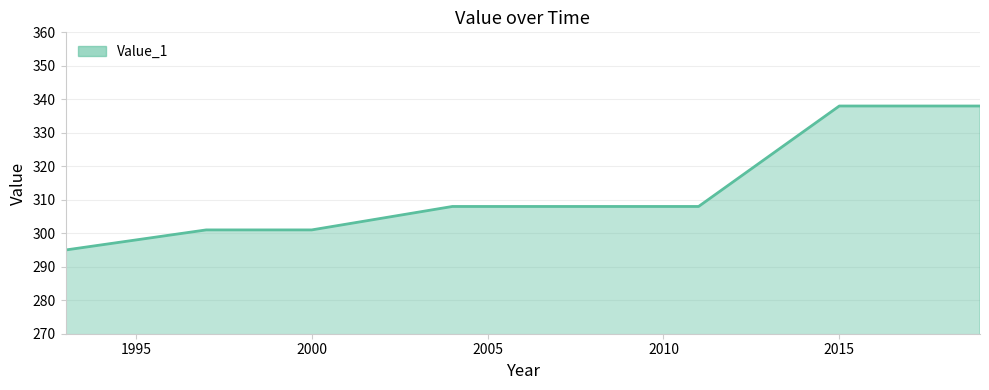

What is the minimum value shown in the chart?

295